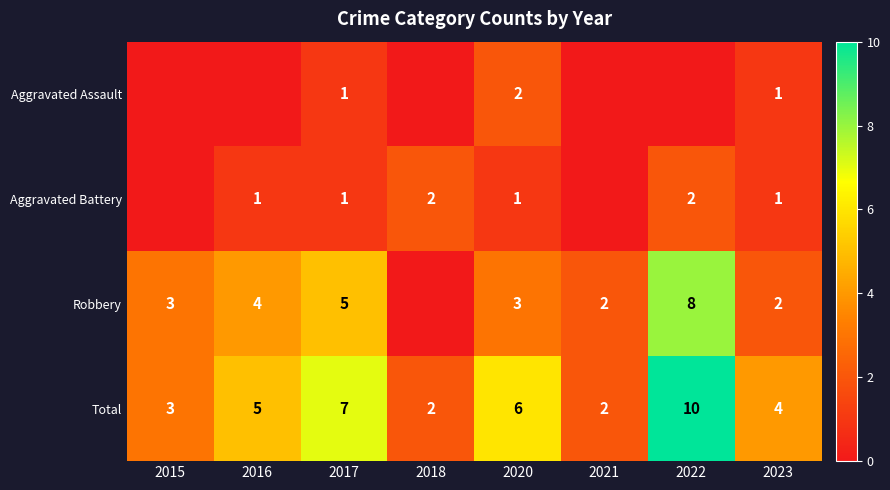

Is the value of Aggravated Battery at 2023 greater than the value of Total at 2015?

No